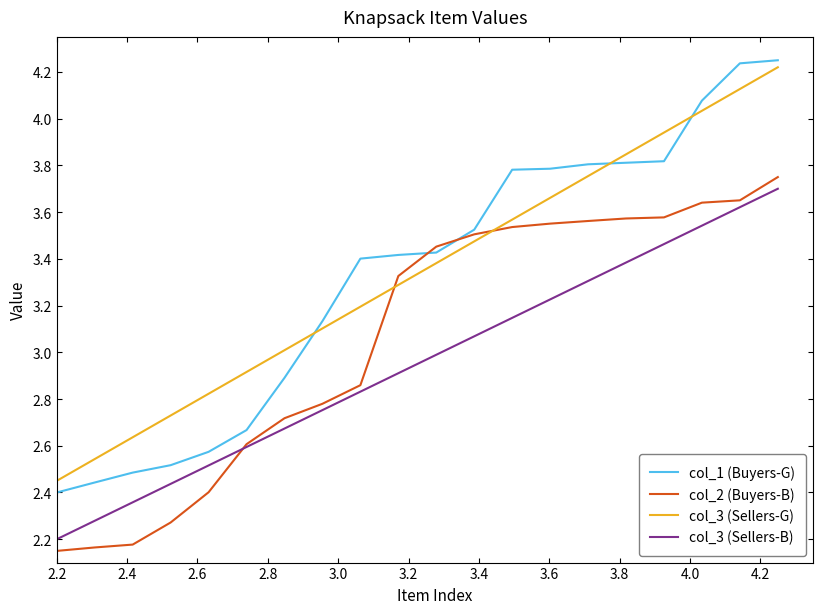

Which series has the widest spread of values?

col_1 (Buyers-G)